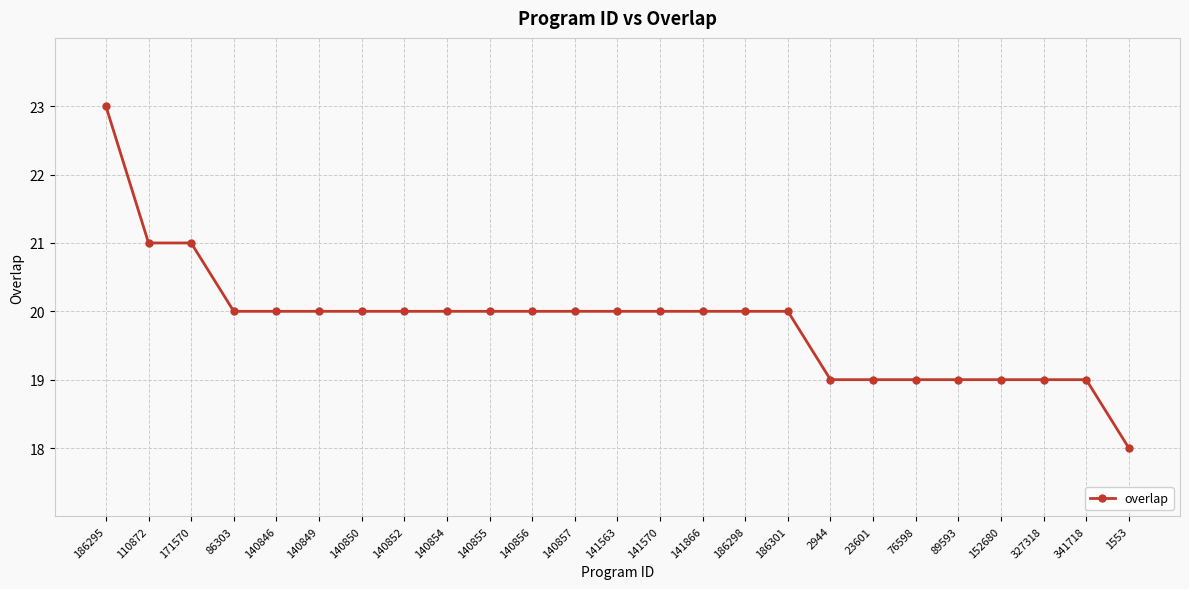

What is the average value?

20